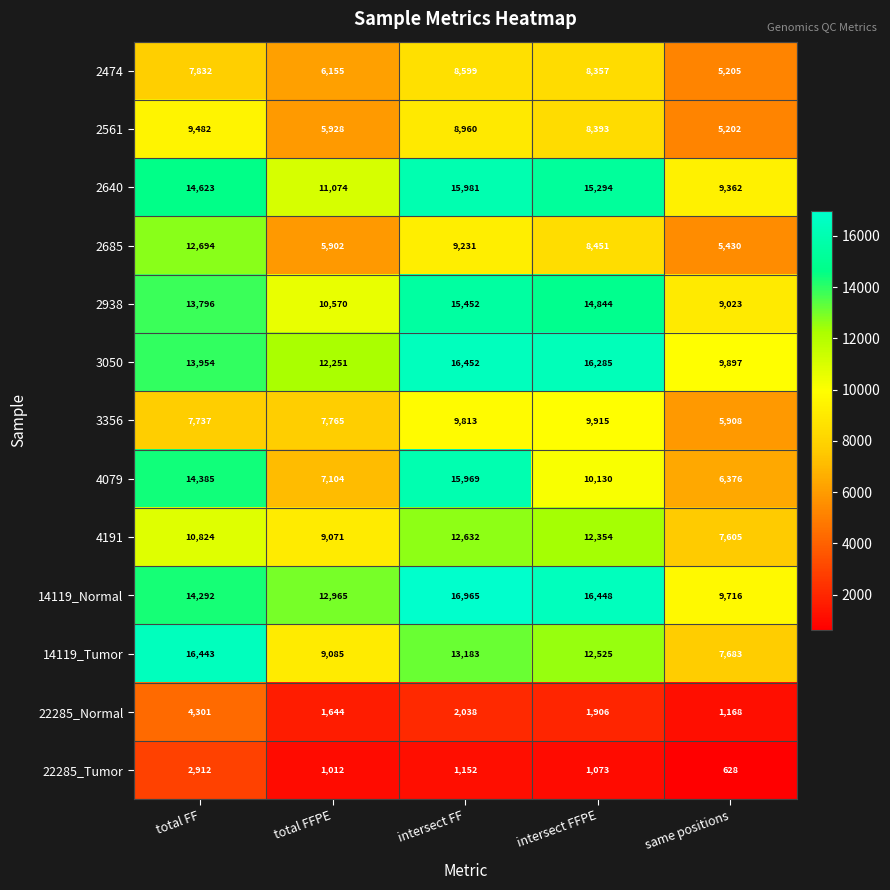

How many series are shown in this chart?

13